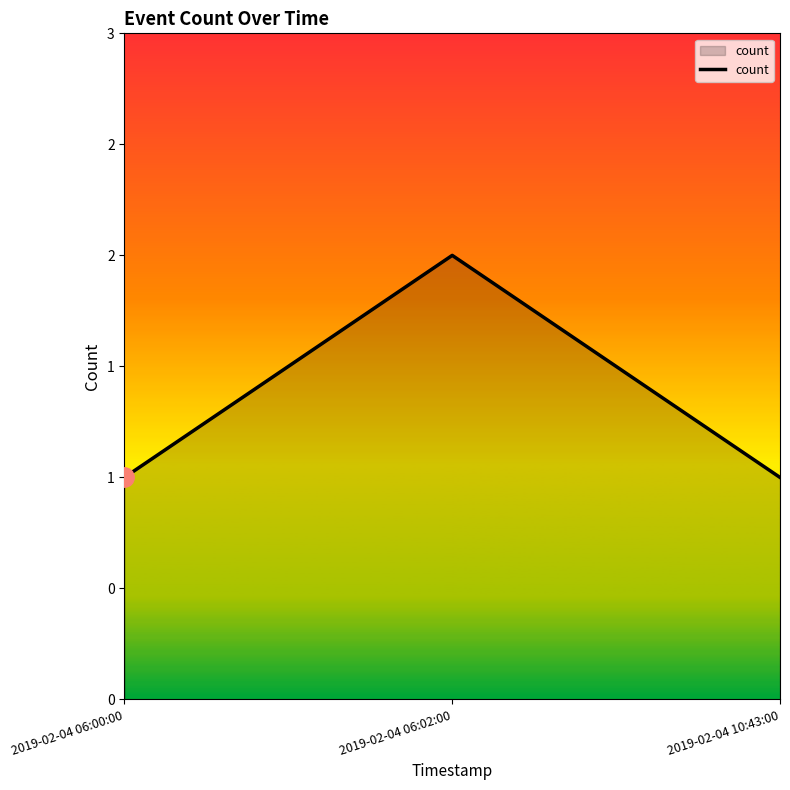

What is the smallest value displayed?

1